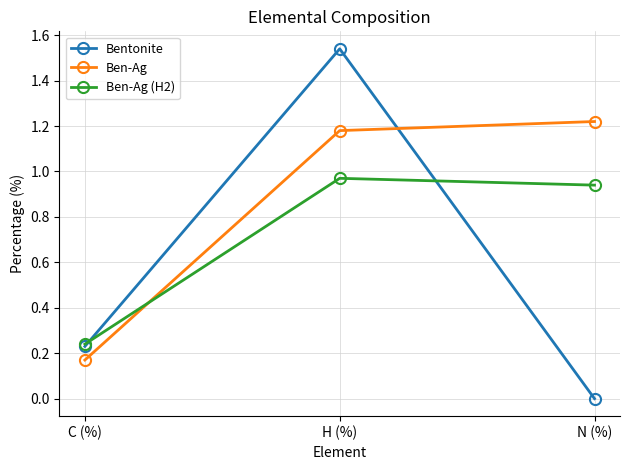

Between H (%) and N (%), which series saw the biggest shift?

Bentonite